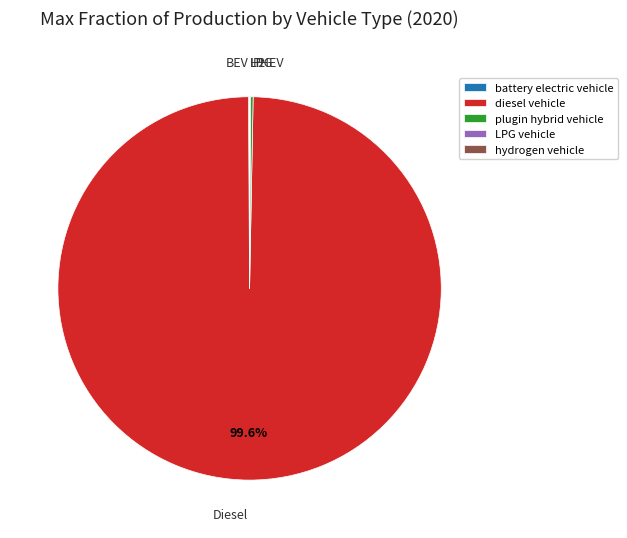

Does any single category account for the majority?

Yes